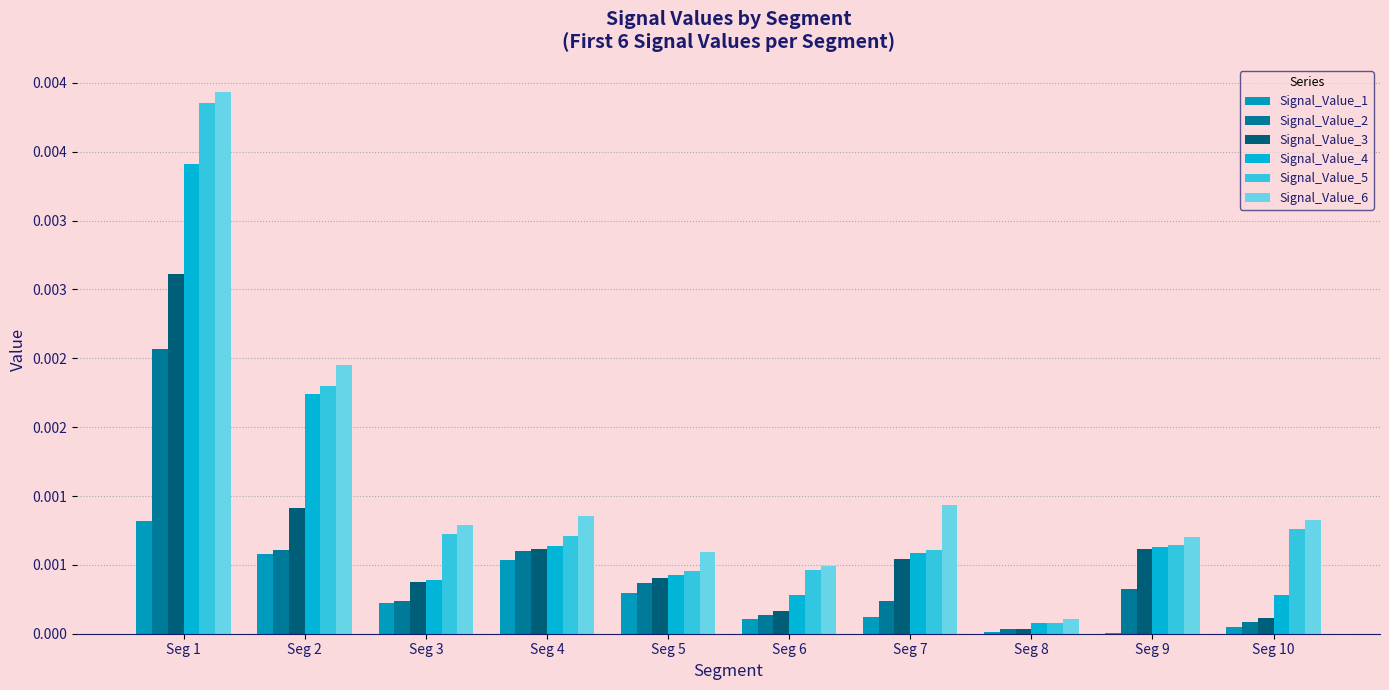

True or false: Signal_Value_3 has a value of 0.0 at Seg 7.

True